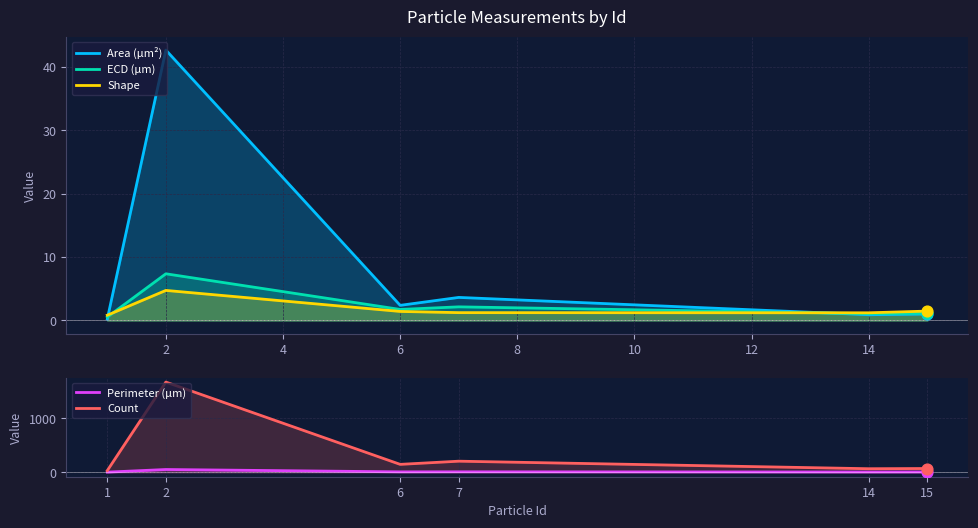

What are all the series names shown in the legend?

Area (μm²), ECD (μm), Shape, Perimeter (μm), Count